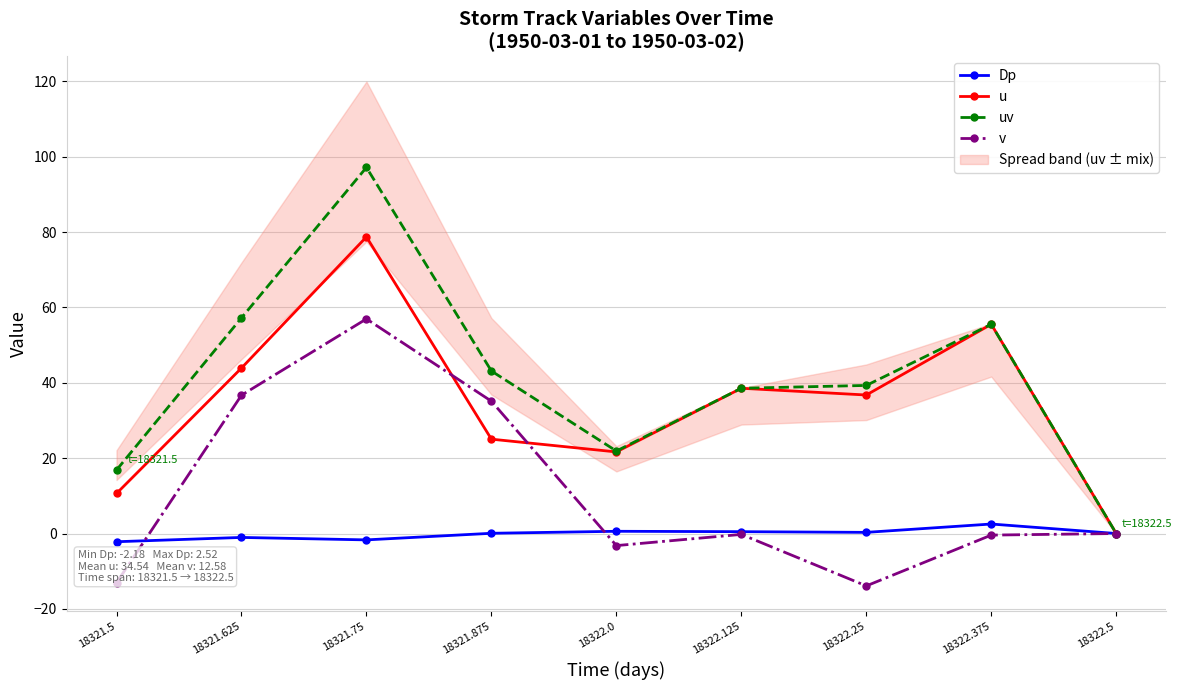

Which series has the largest total across all categories?

uv